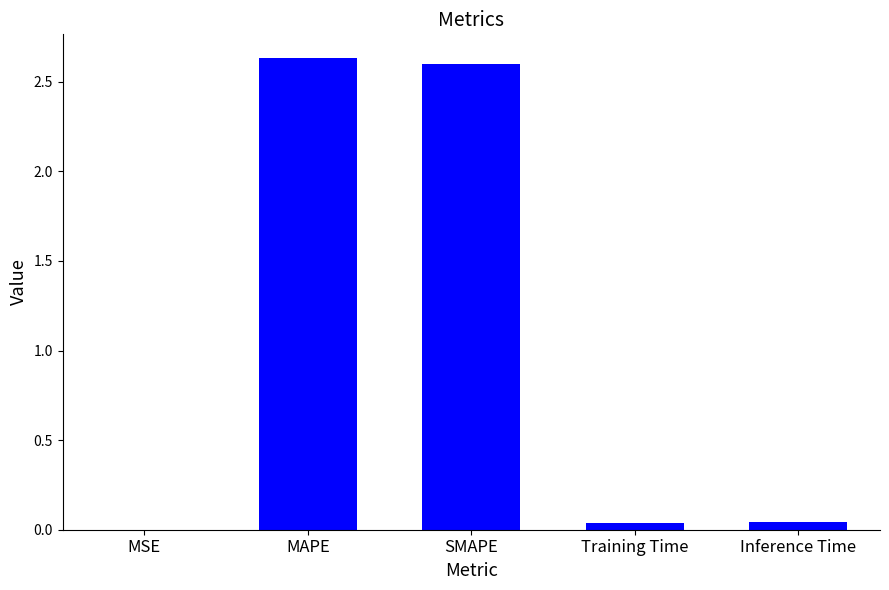

The value at SMAPE is 2.6. True or false?

True